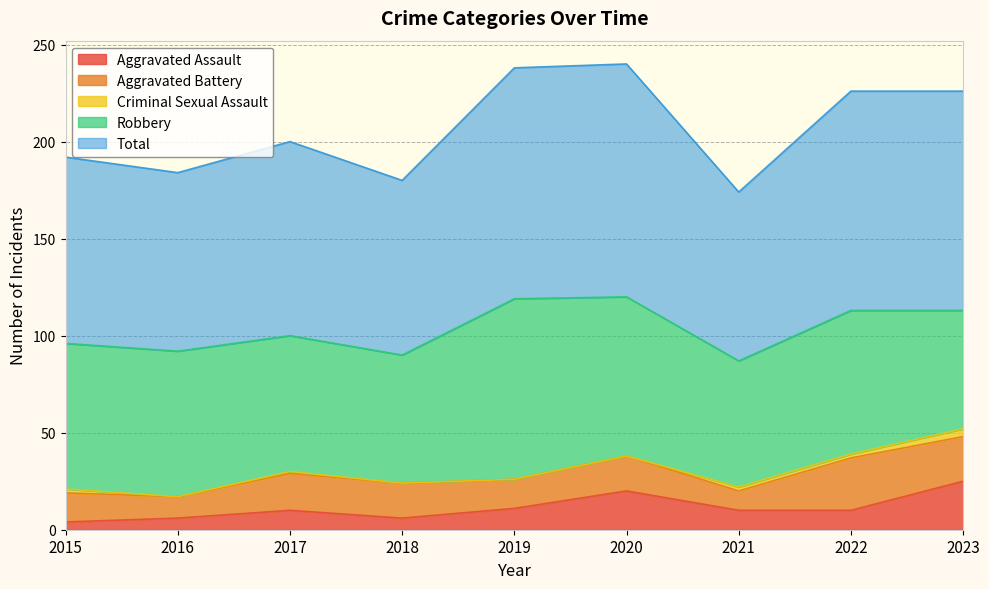

What is the sum of all Aggravated Assault values?

102